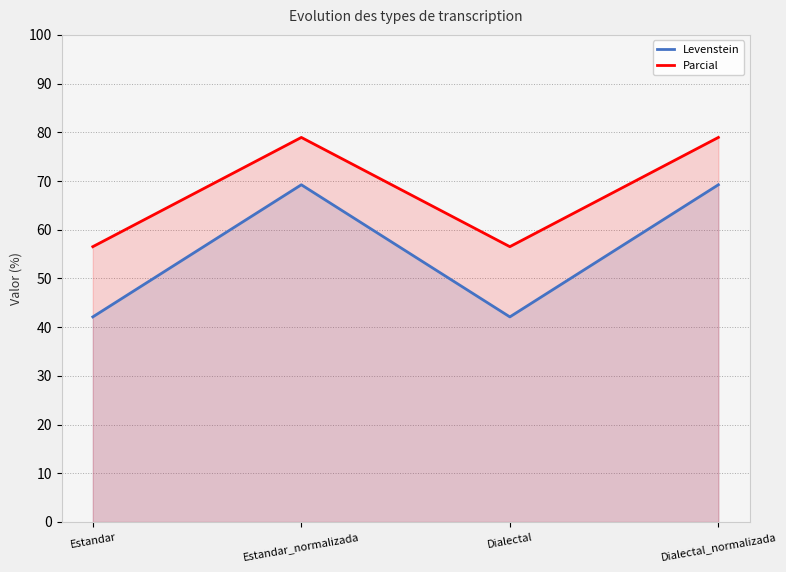

What are all the series names shown in the legend?

Levenstein, Parcial